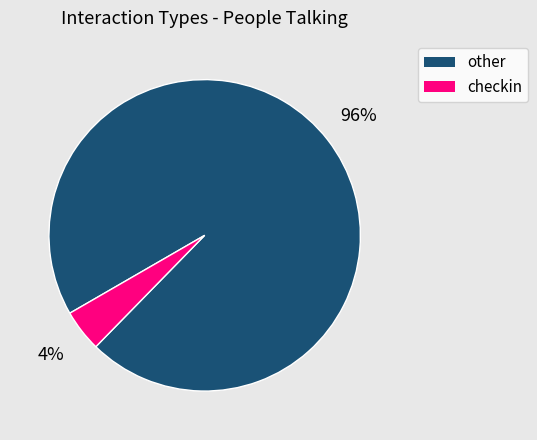

Is there a majority slice in this chart?

Yes